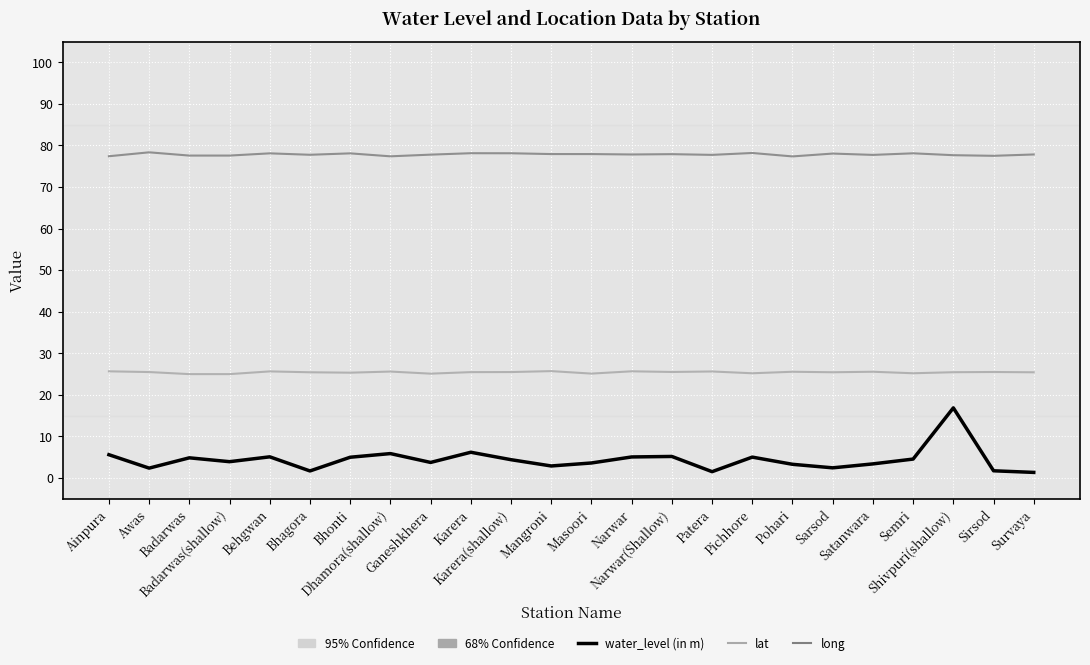

Which series has the largest total across all categories?

long